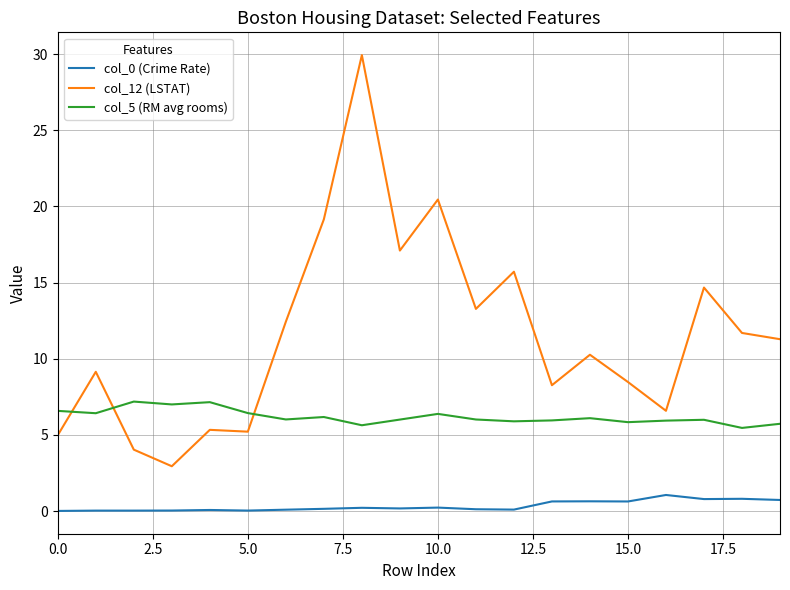

True or false: col_12 (LSTAT) and col_0 (Crime Rate) intersect in this chart.

False